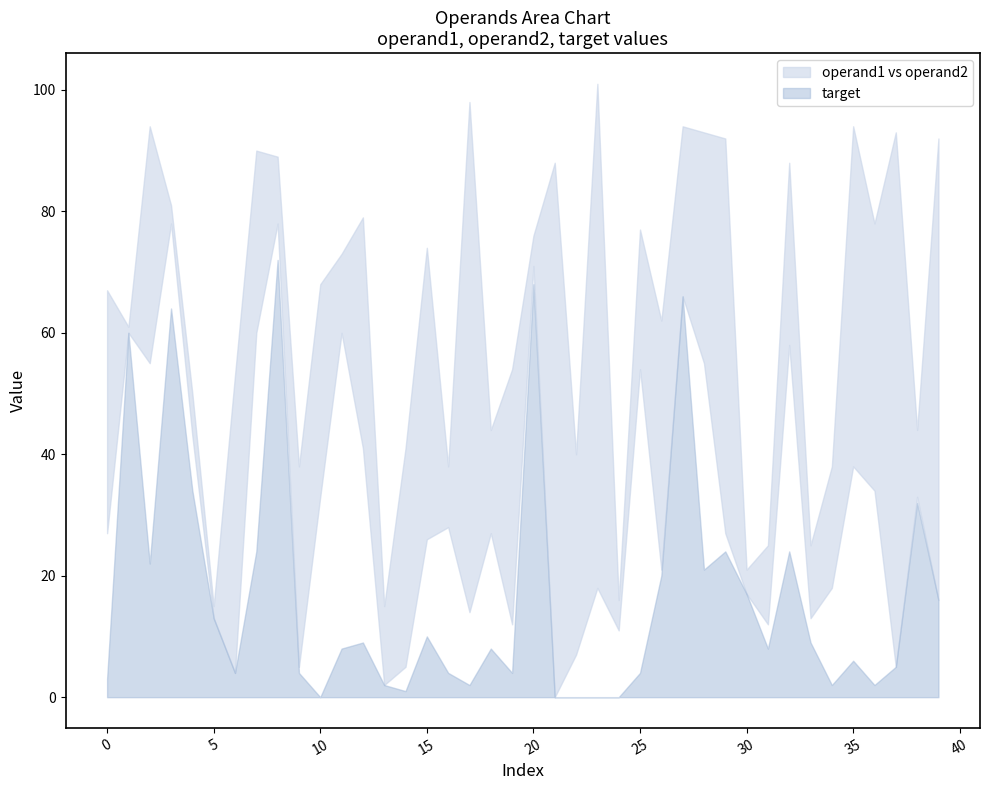

How many lines are shown in the chart?

3